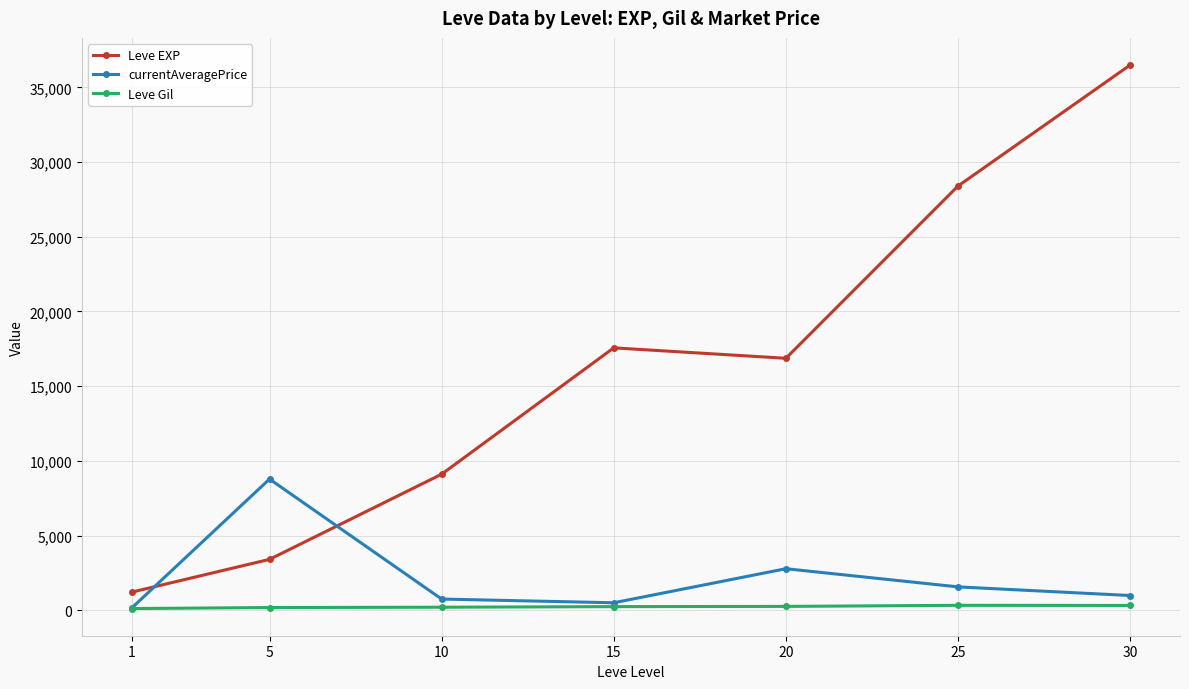

Count the number of categories in the chart.

7